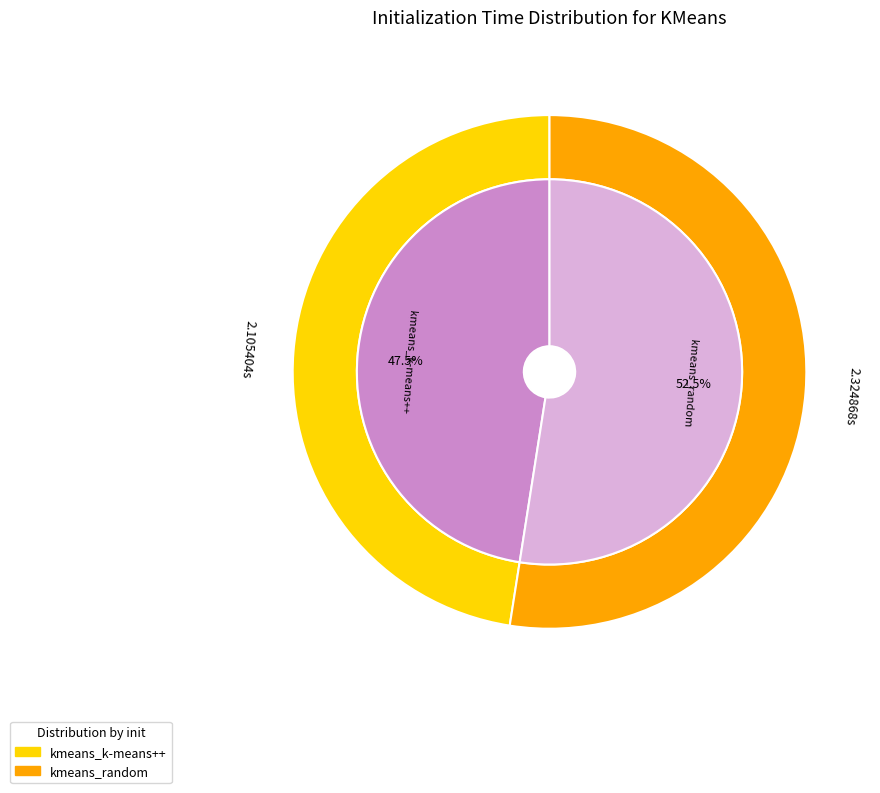

True or false: kmeans_random accounts for 52% of the total.

True